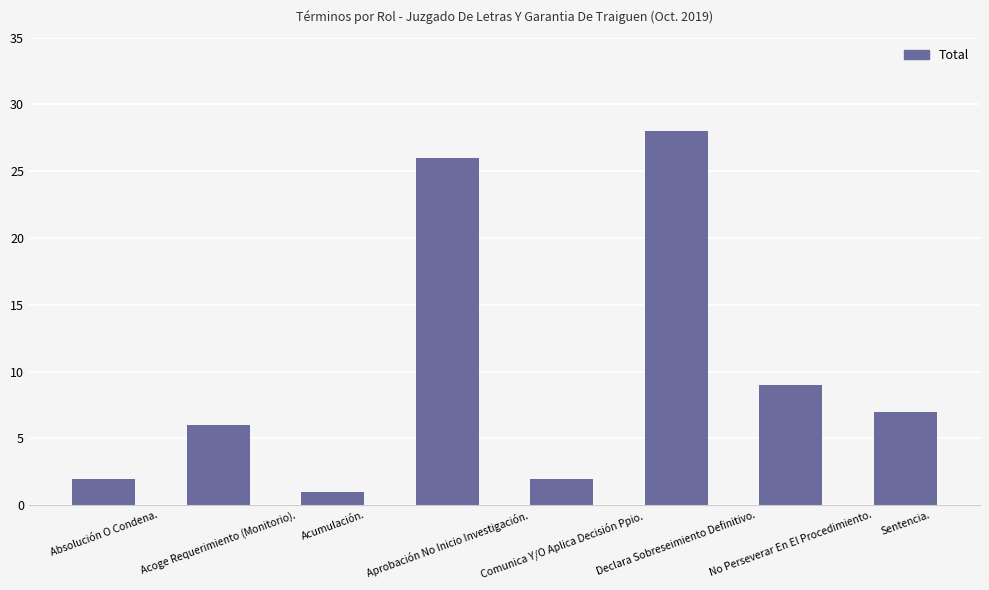

Which label corresponds to the largest value in the chart?

Declara Sobreseimiento Definitivo.